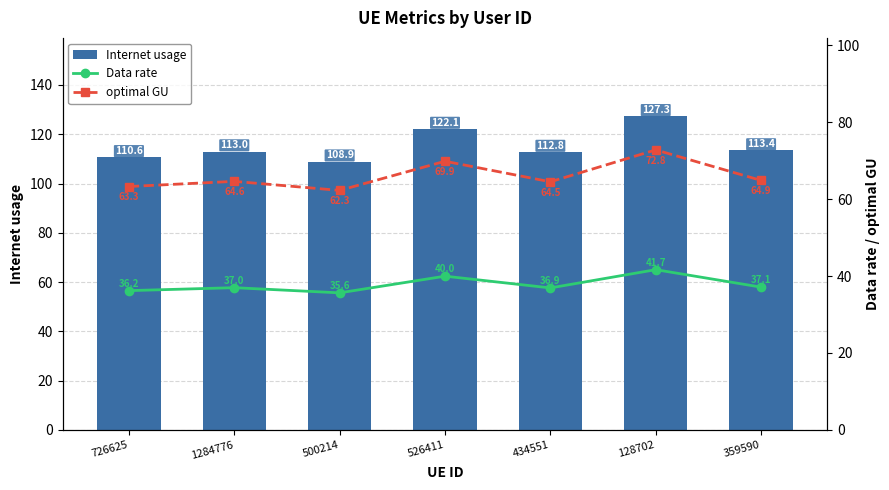

Reading left to right, extract all data points from this chart.

Internet usage: 110.6	113.0	108.9	122.1	112.8	127.3	113.4
Data rate: 36.2	37.0	35.6	40.0	36.9	41.7	37.1
optimal GU: 63.3	64.6	62.3	69.9	64.5	72.8	64.9